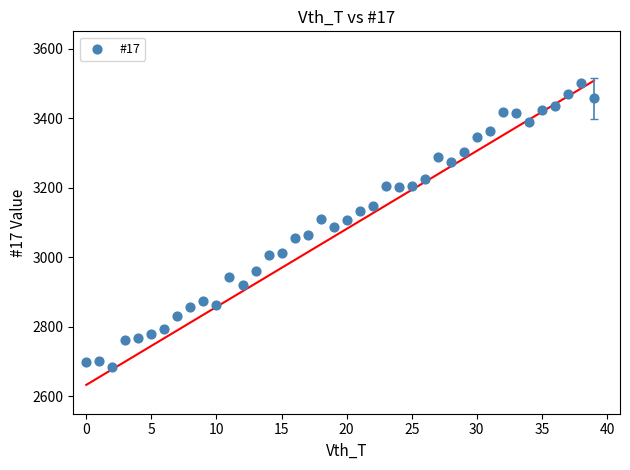

What is the range of Y values (max minus min)?

818